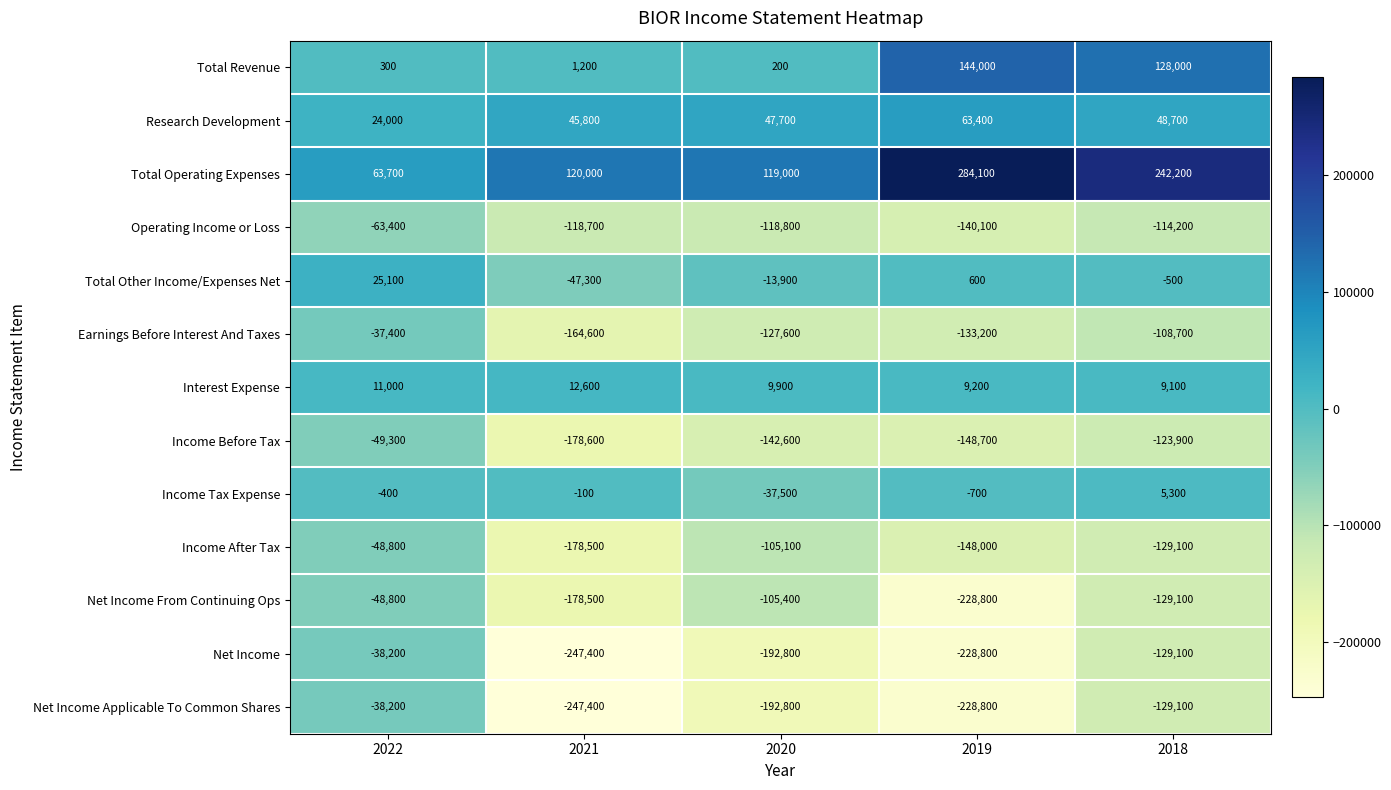

The value of Income After Tax at 2018 is -129100. True or false?

True